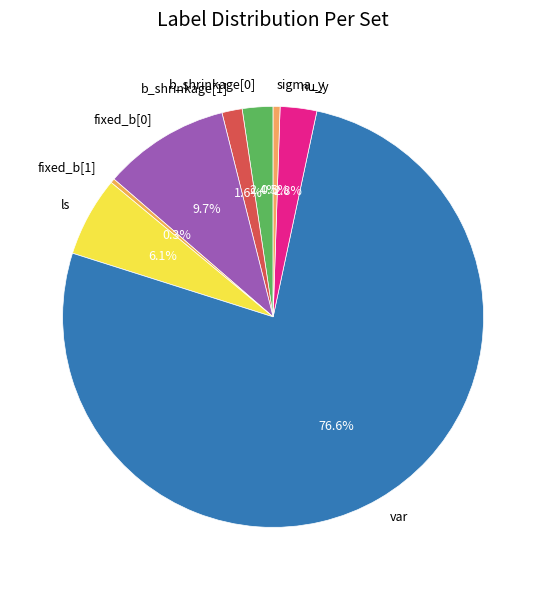

Which category has the biggest portion of the pie?

var